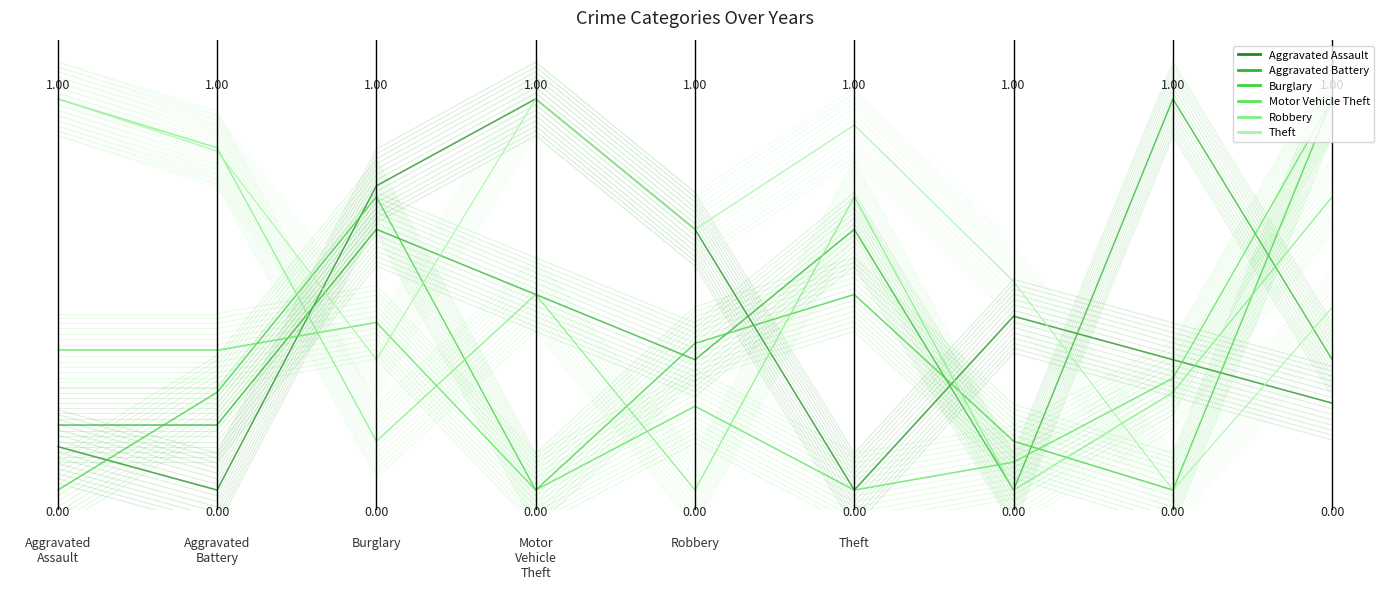

How many distinct data groups are displayed?

6